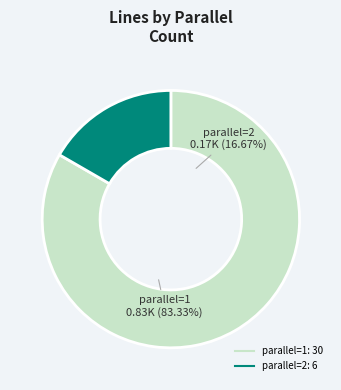

To the nearest percent, what percentage of the pie is 2?

17%